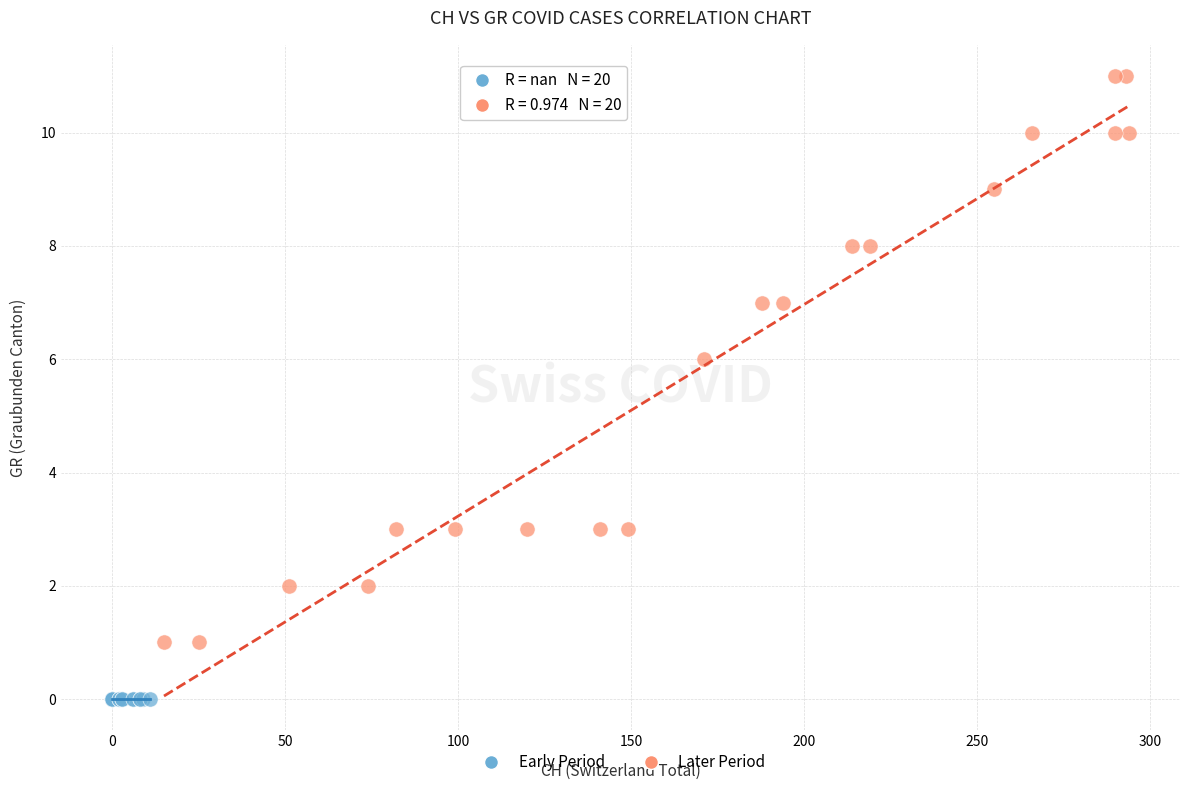

Which series reaches the minimum Y coordinate?

Early Period